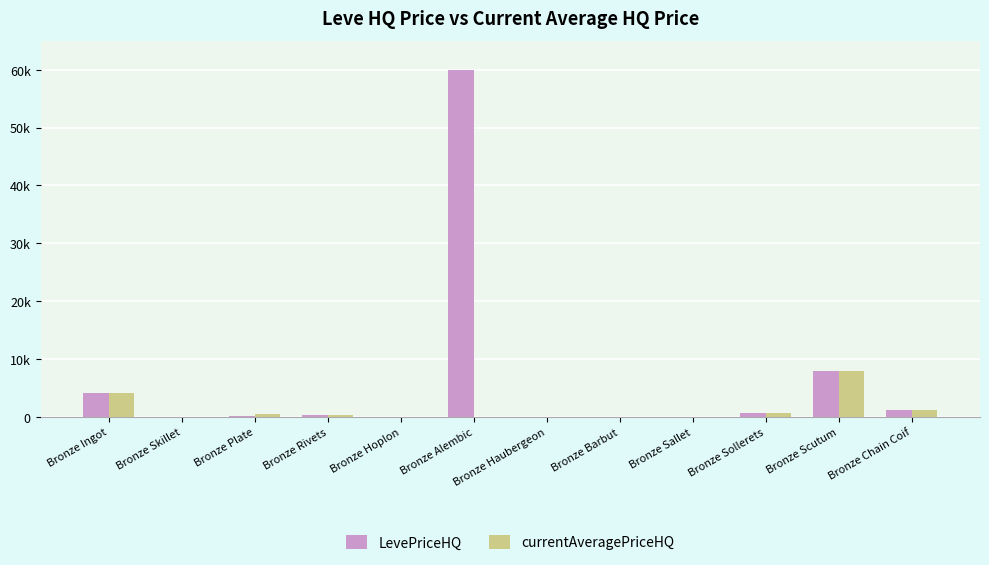

Where does the currentAveragePriceHQ series first go above 374?

Bronze Ingot